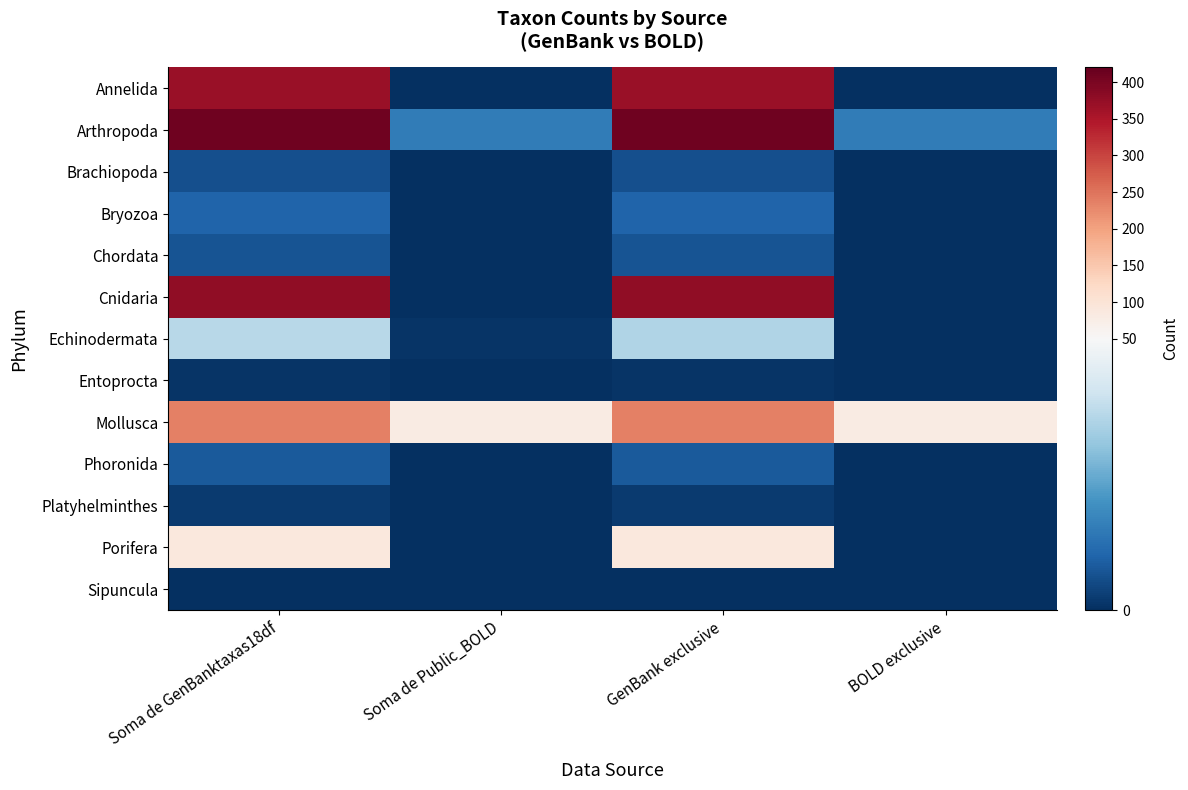

Reading right to left, list all the values displayed in this chart.

Annelida: BOLD exclusive=0	GenBank exclusive=368	Soma de Public_BOLD=0	Soma de GenBanktaxas18df=368
Arthropoda: BOLD exclusive=15	GenBank exclusive=409	Soma de Public_BOLD=15	Soma de GenBanktaxas18df=409
Brachiopoda: BOLD exclusive=0	GenBank exclusive=6	Soma de Public_BOLD=0	Soma de GenBanktaxas18df=6
Bryozoa: BOLD exclusive=0	GenBank exclusive=10	Soma de Public_BOLD=0	Soma de GenBanktaxas18df=10
Chordata: BOLD exclusive=0	GenBank exclusive=7	Soma de Public_BOLD=0	Soma de GenBanktaxas18df=7
Cnidaria: BOLD exclusive=0	GenBank exclusive=379	Soma de Public_BOLD=0	Soma de GenBanktaxas18df=379
Echinodermata: BOLD exclusive=0	GenBank exclusive=35	Soma de Public_BOLD=1	Soma de GenBanktaxas18df=36
Entoprocta: BOLD exclusive=0	GenBank exclusive=1	Soma de Public_BOLD=0	Soma de GenBanktaxas18df=1
Mollusca: BOLD exclusive=79	GenBank exclusive=235	Soma de Public_BOLD=79	Soma de GenBanktaxas18df=235
Phoronida: BOLD exclusive=0	GenBank exclusive=8	Soma de Public_BOLD=0	Soma de GenBanktaxas18df=8
Platyhelminthes: BOLD exclusive=0	GenBank exclusive=2	Soma de Public_BOLD=0	Soma de GenBanktaxas18df=2
Porifera: BOLD exclusive=0	GenBank exclusive=90	Soma de Public_BOLD=0	Soma de GenBanktaxas18df=90
Sipuncula: BOLD exclusive=0	GenBank exclusive=0	Soma de Public_BOLD=0	Soma de GenBanktaxas18df=0